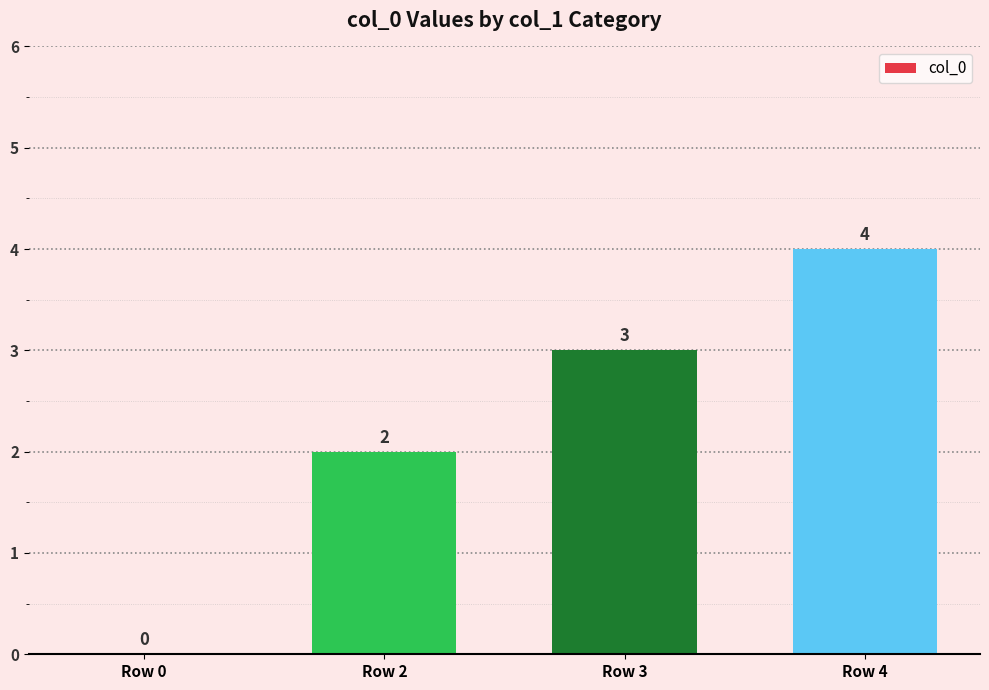

What is the approximate value at Row 4?

4